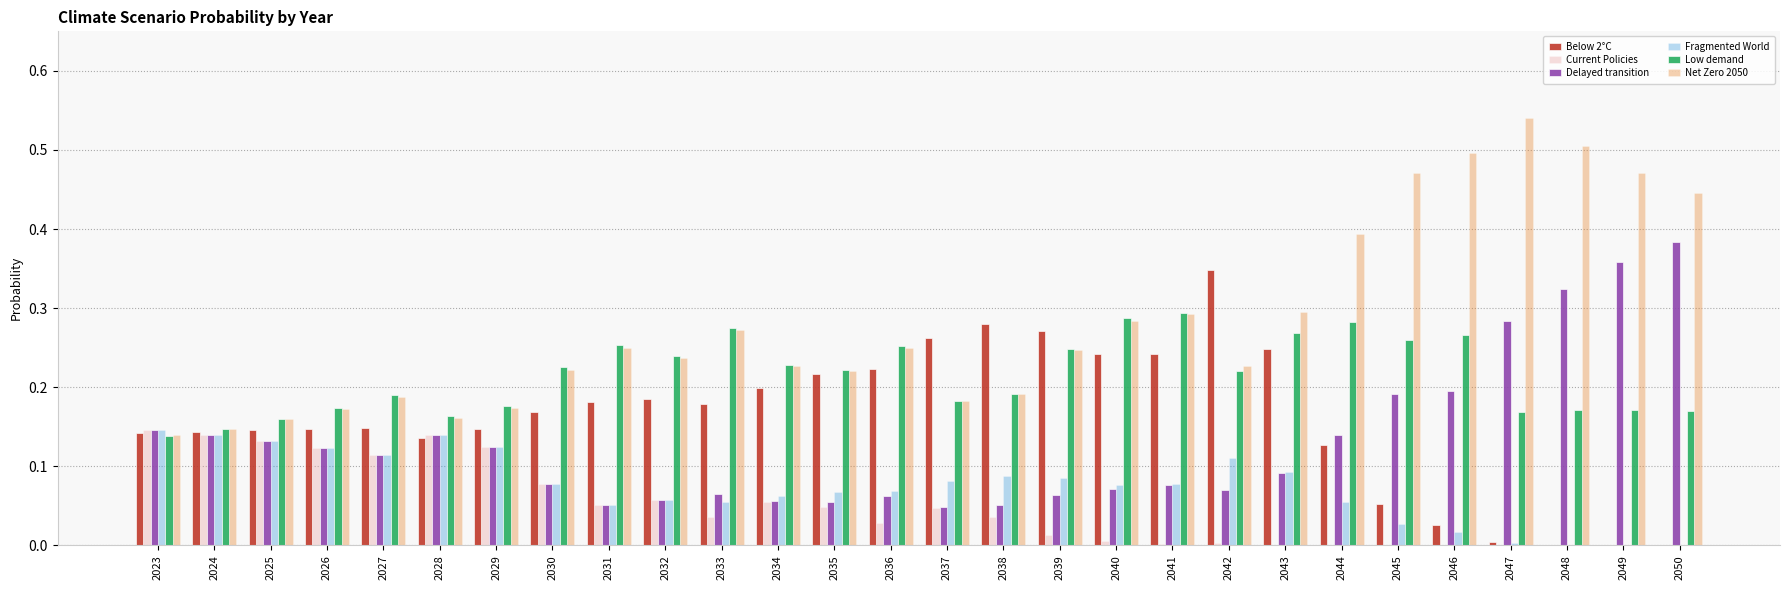

True or false: Net Zero 2050 has a value of 0.1 at 2043.

False